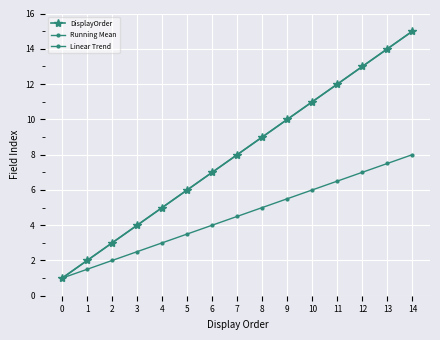

True or false: DisplayOrder and Linear Trend cross at least once.

False